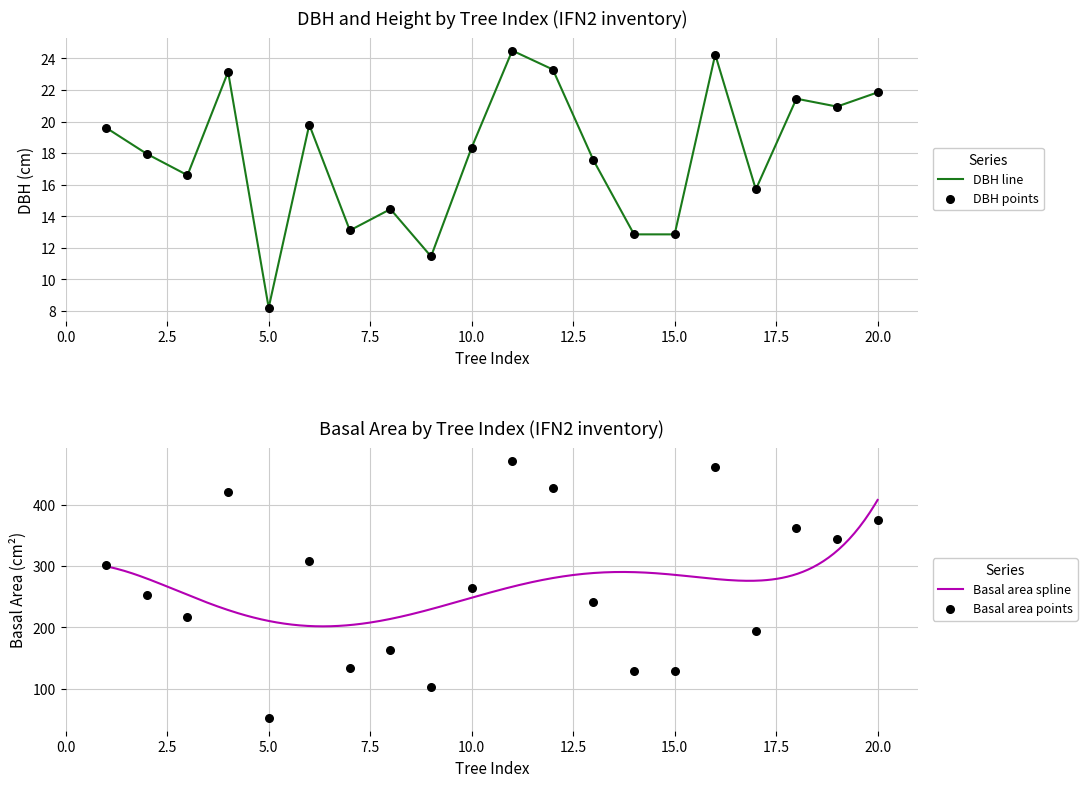

What is the minimum value for DBH line?

8.2